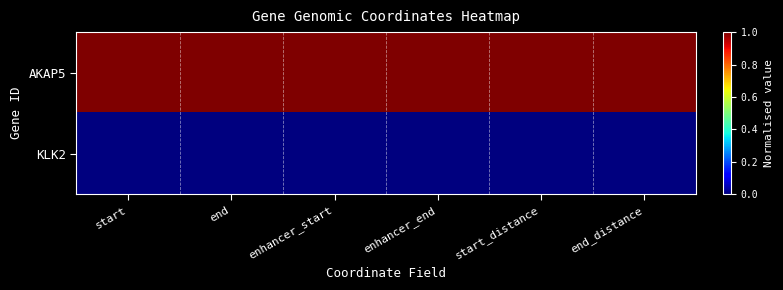

Which series has the largest total across all categories?

AKAP5